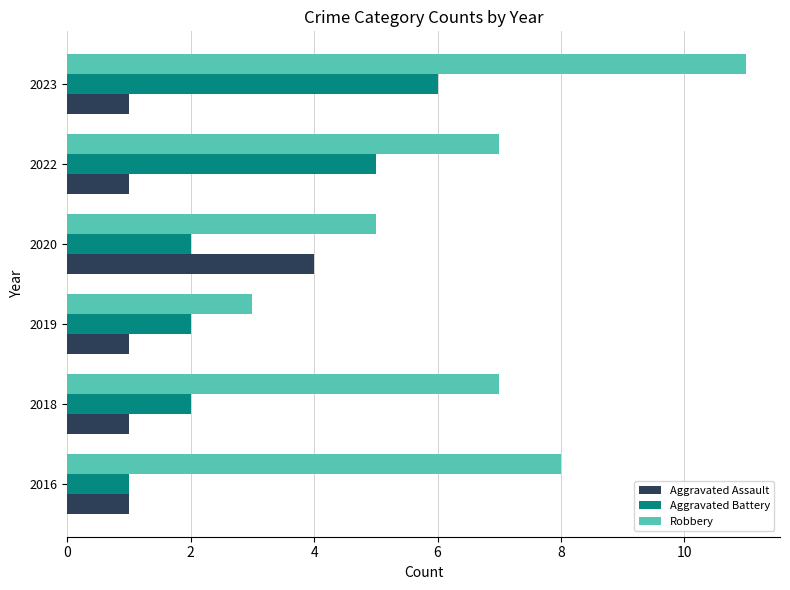

Between 2019 and 2020, which series saw the biggest shift?

Aggravated Assault